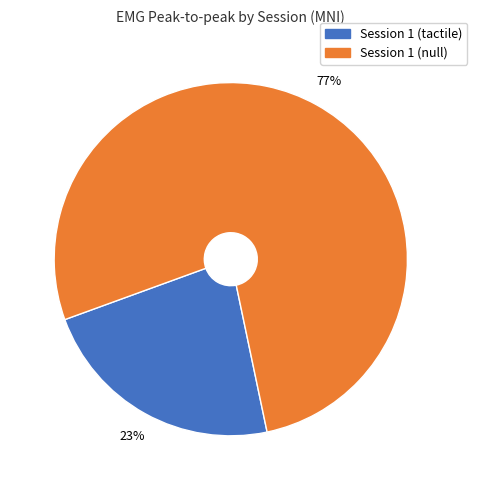

Is there a majority slice in this chart?

Yes